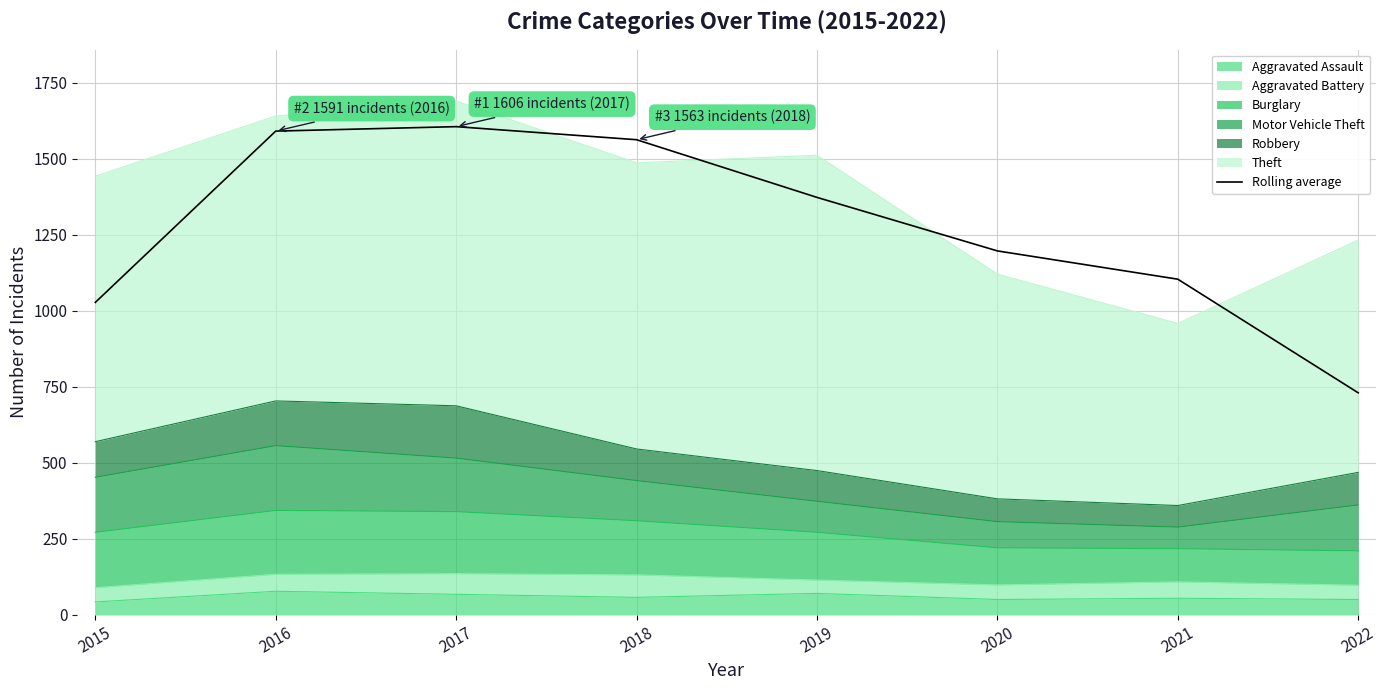

What is the ratio of the value at 2017 to the value at 2019?

1.2